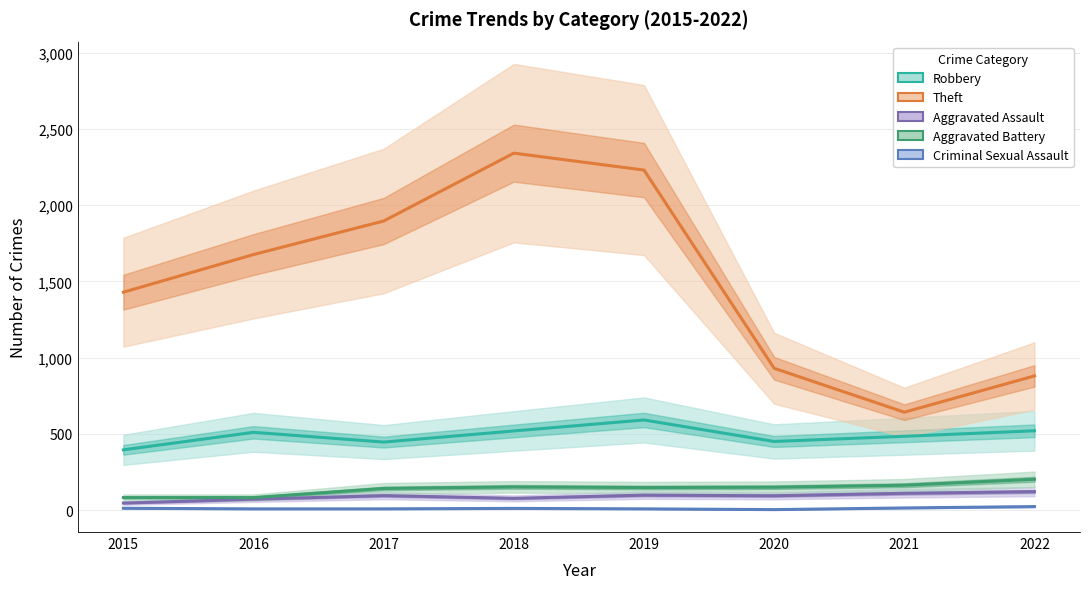

What is the value of the Theft point at the 7th from the left?

642